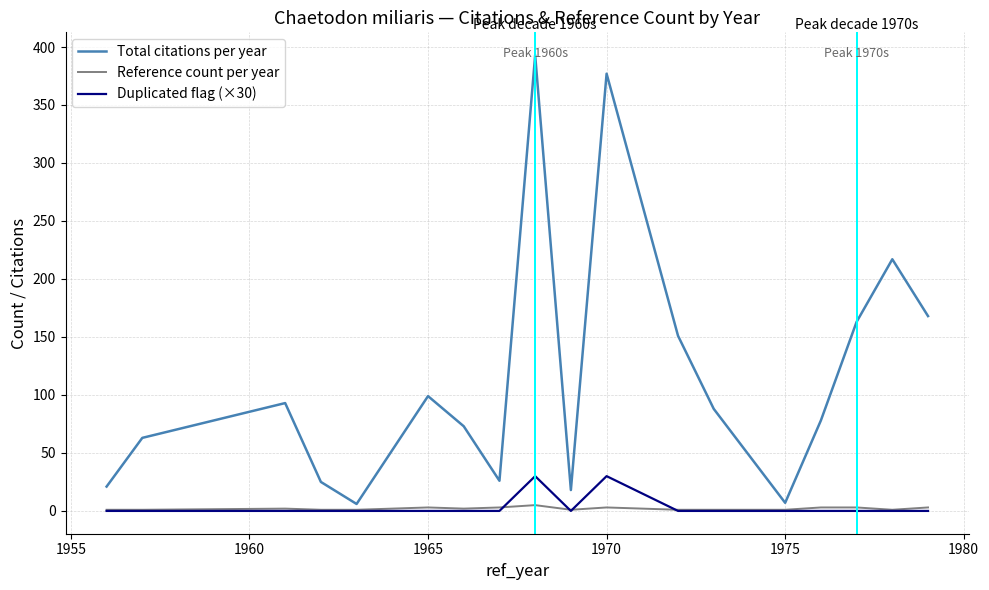

Which series has the largest total across all categories?

Total citations per year